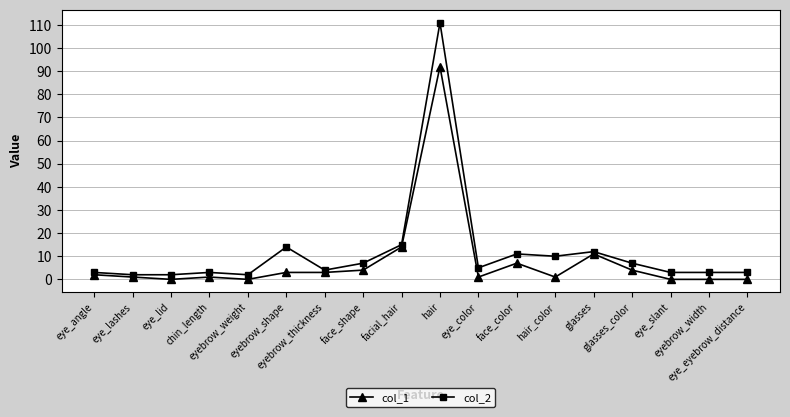

What is the approximate value of col_1 at face_color, to the nearest 10?

10